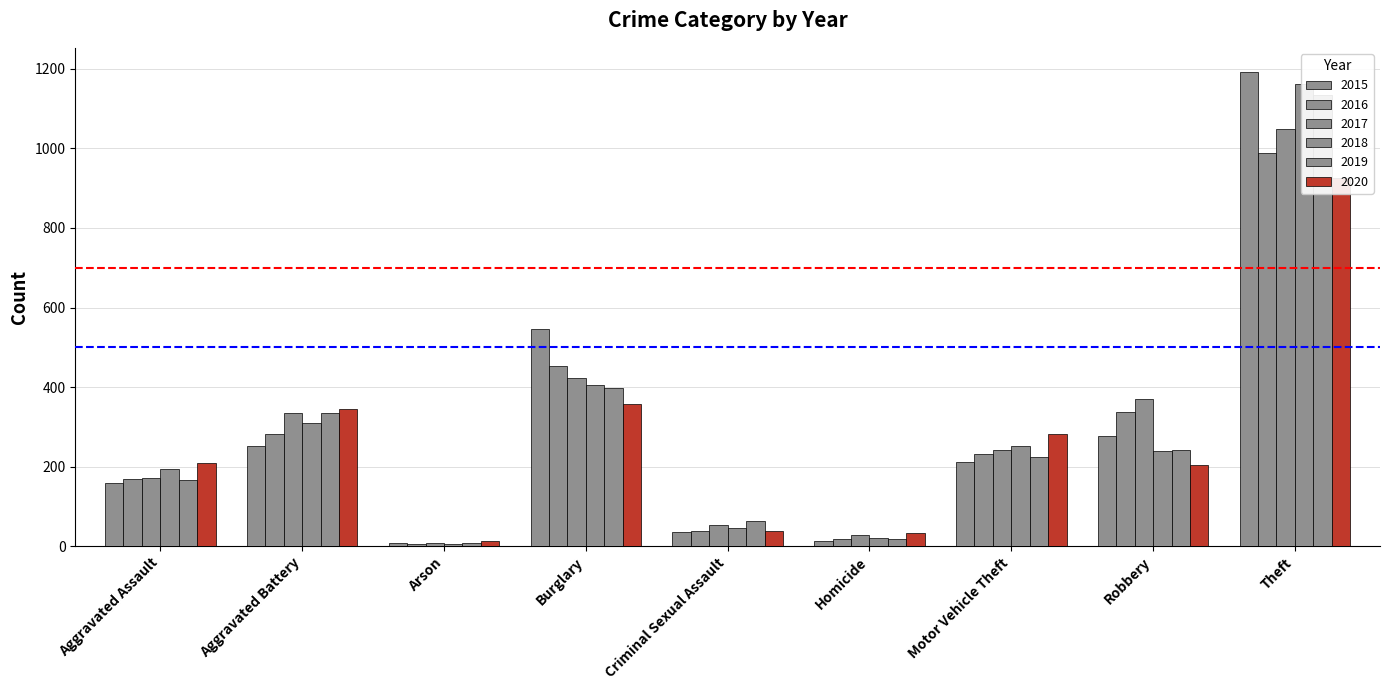

Between Arson and Burglary, which series saw the biggest shift?

2015